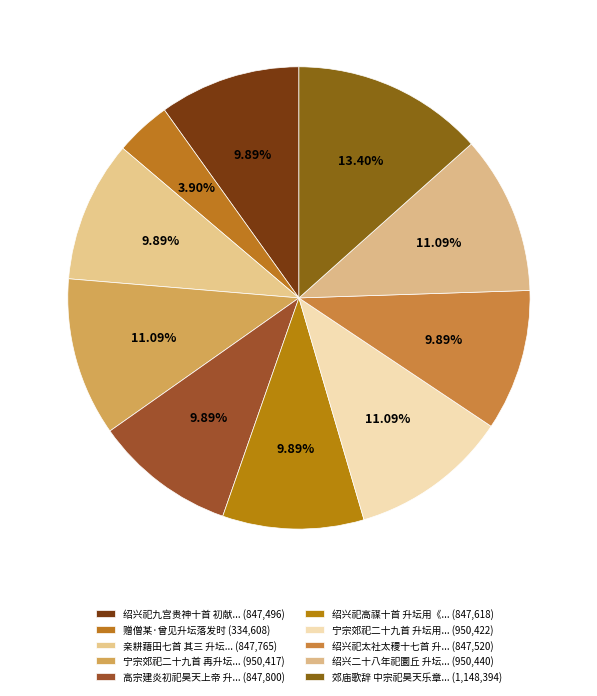

Rank the categories by value from highest to lowest.

郊庙歌辞 中宗祀昊天乐章 中宫助祭升坛, 绍兴二十八年祀圜丘 升坛用《乾安》。, 宁宗郊祀二十九首 升坛用《乾安》。, 宁宗郊祀二十九首 再升坛。, 高宗建炎初祀昊天上帝 升坛用《正安》。, 亲耕藉田七首 其三 升坛。, 绍兴祀高禖十首 升坛用《正安》。, 绍兴祀太社太稷十七首 升坛用《正安》。, 绍兴祀九宫贵神十首 初献升坛用《正安》。, 赠僧某·曾见升坛落发时